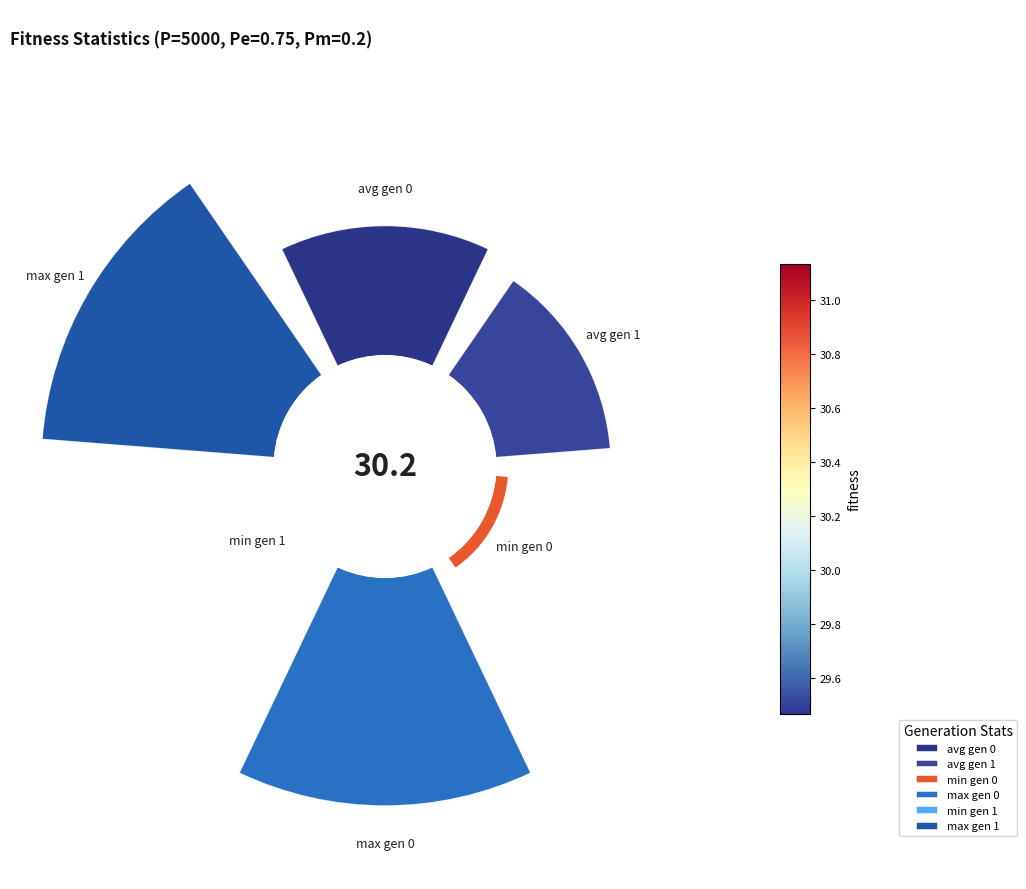

To the nearest percent, what portion does 180° represent?

32%